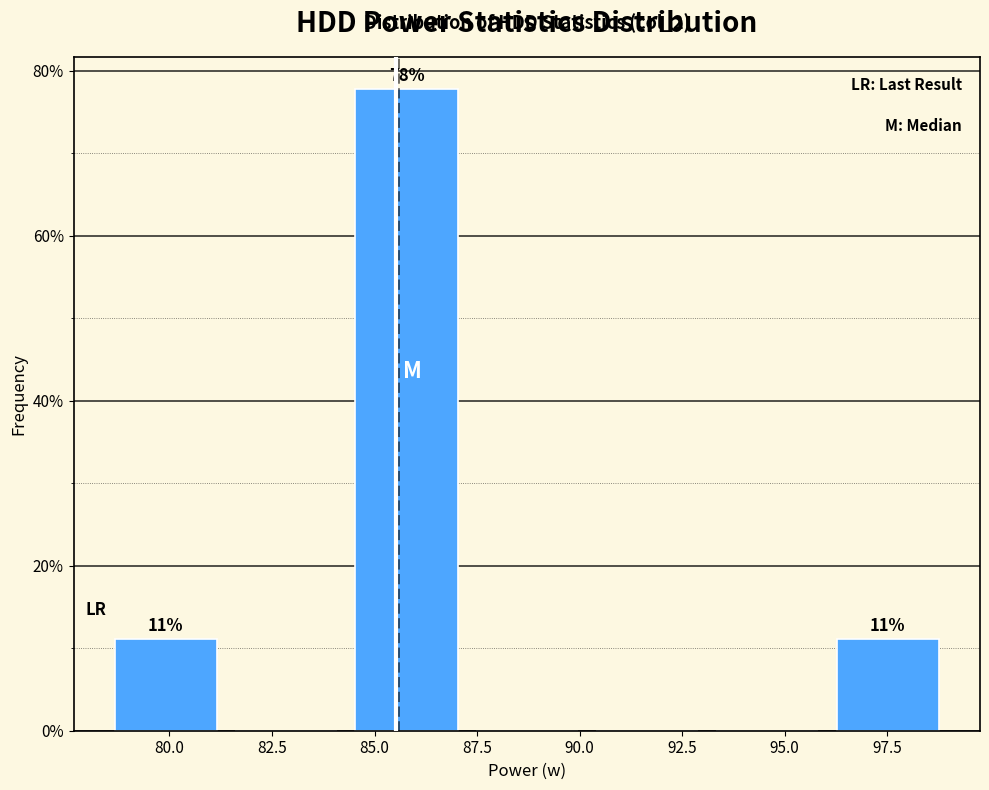

Over which range of the x-axis is the bar tallest?

84.5 to 87.0